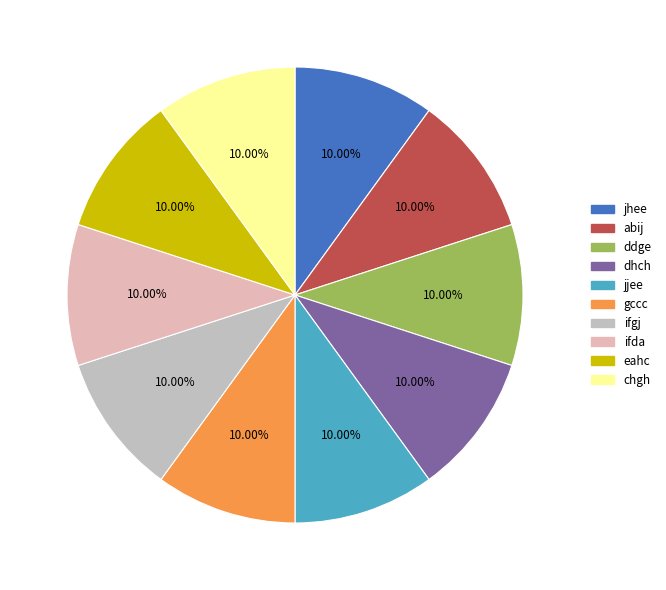

To the nearest percent, what percentage of the pie is jhee?

10%